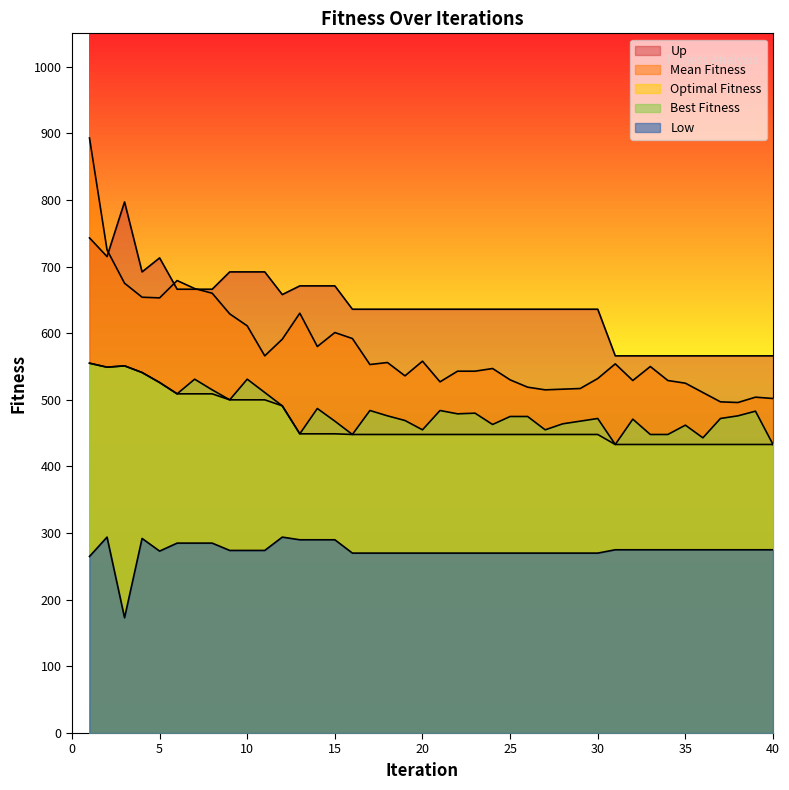

True or false: Best Fitness and Up cross at least once.

False